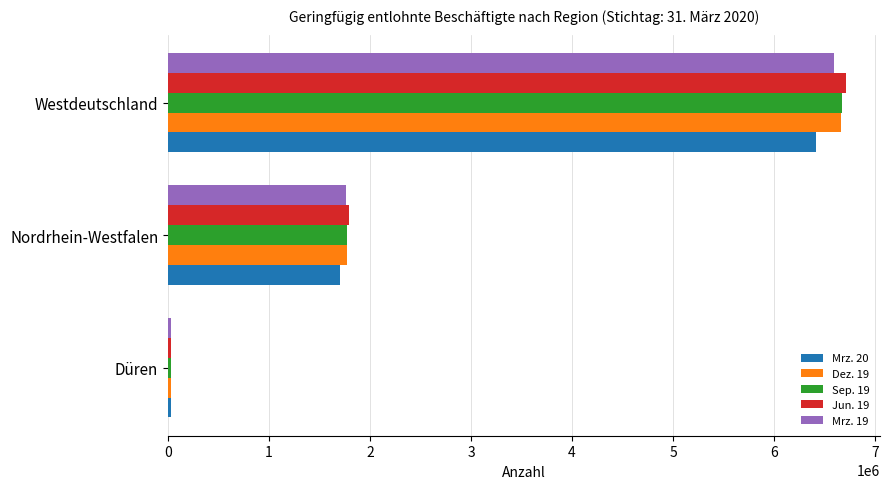

At which category is the sum across all series the highest?

Westdeutschland